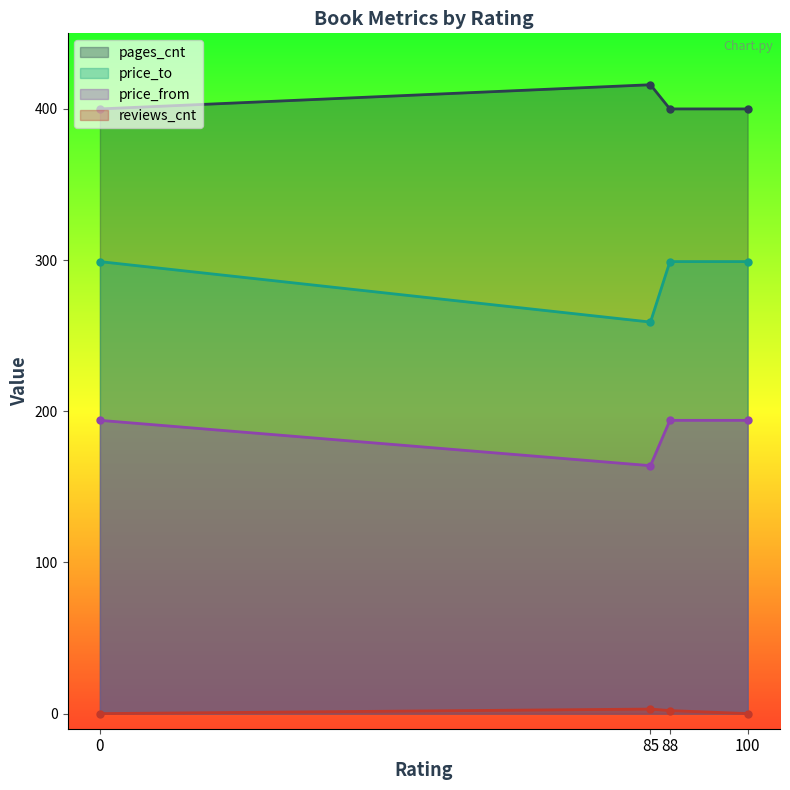

What is the value of the price_from point at the 3rd from the left?

194